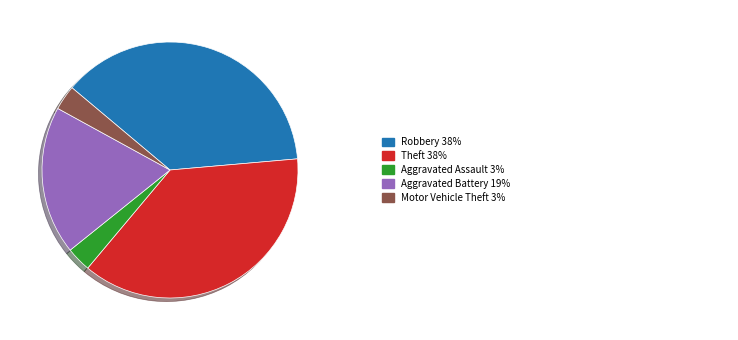

Count the number of slices in the pie.

5